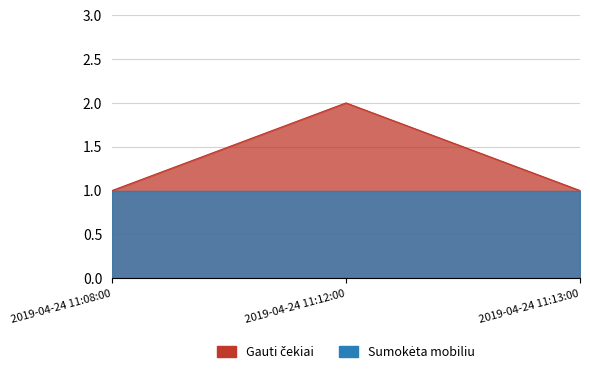

List the labels in order of value, smallest first.

2019-04-24 11:08:00, 2019-04-24 11:13:00, 2019-04-24 11:12:00